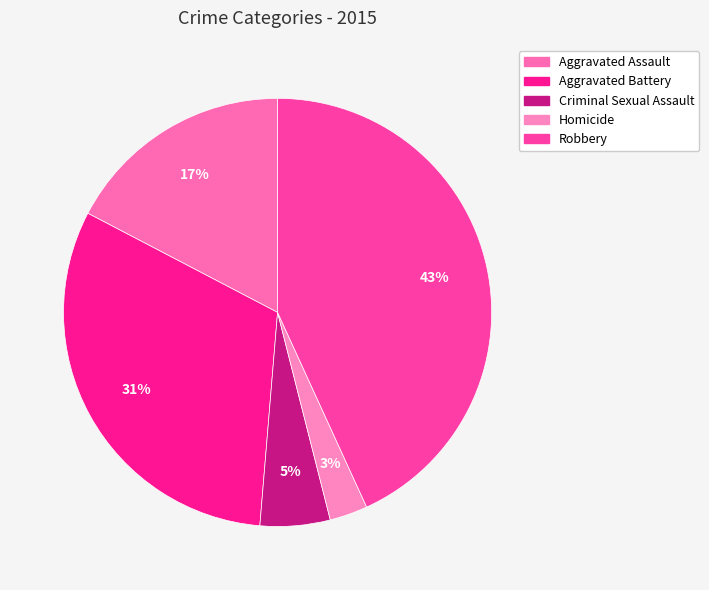

Which category has the biggest portion of the pie?

Robbery